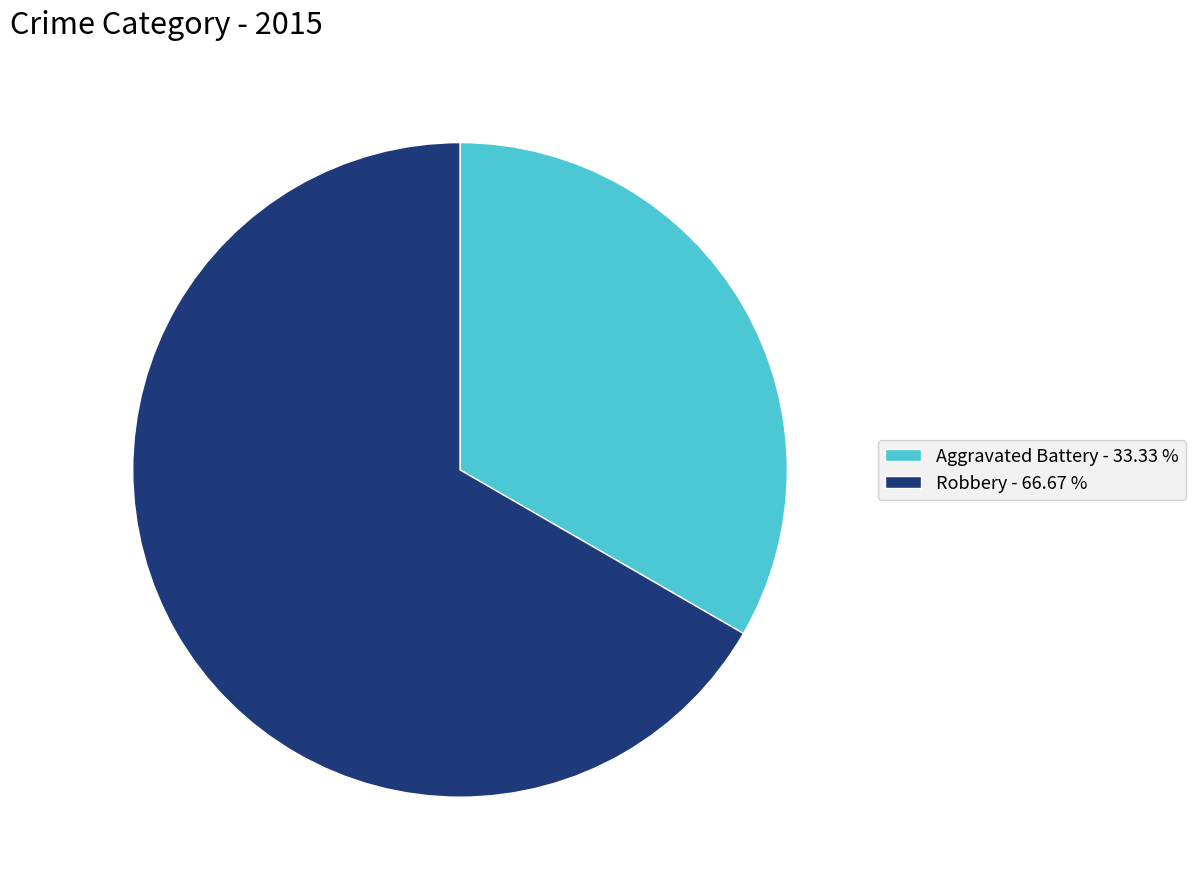

Is there any slice that represents more than half of the pie?

Yes